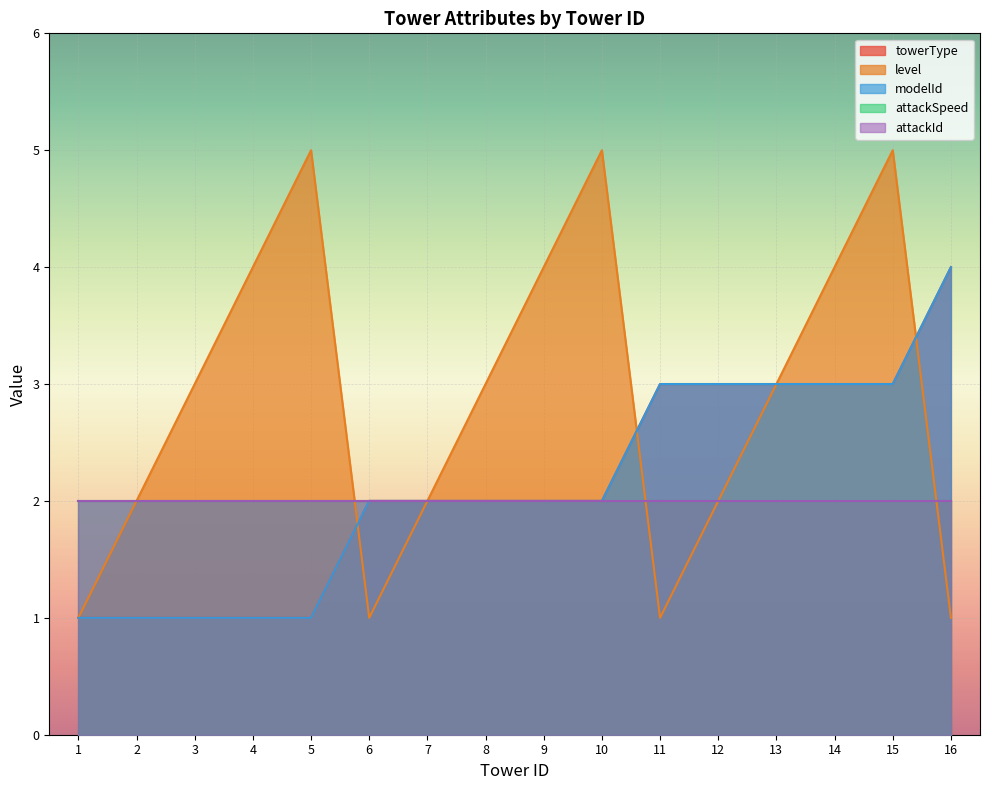

True or false: modelId and towerType intersect in this chart.

False